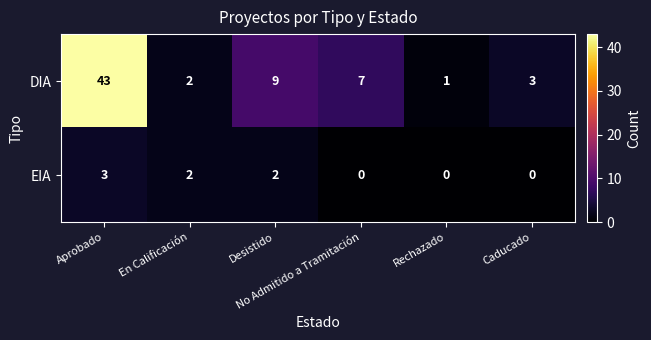

What is the difference between the maximum and minimum values in the DIA series?

42